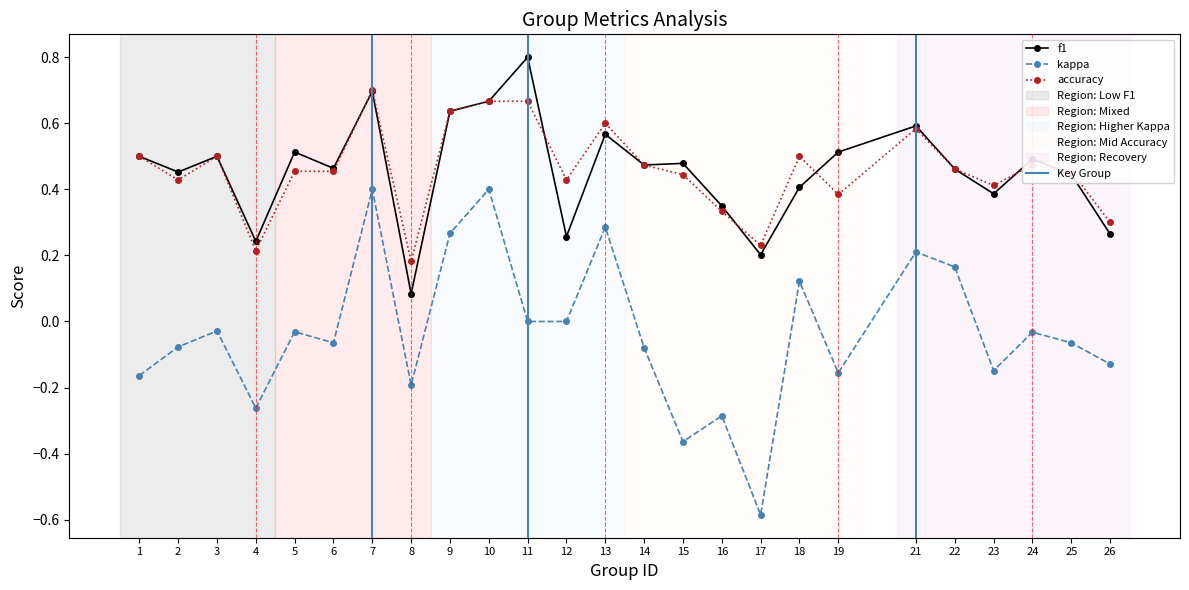

The accuracy series shows 0.4 at 12. True or false?

True